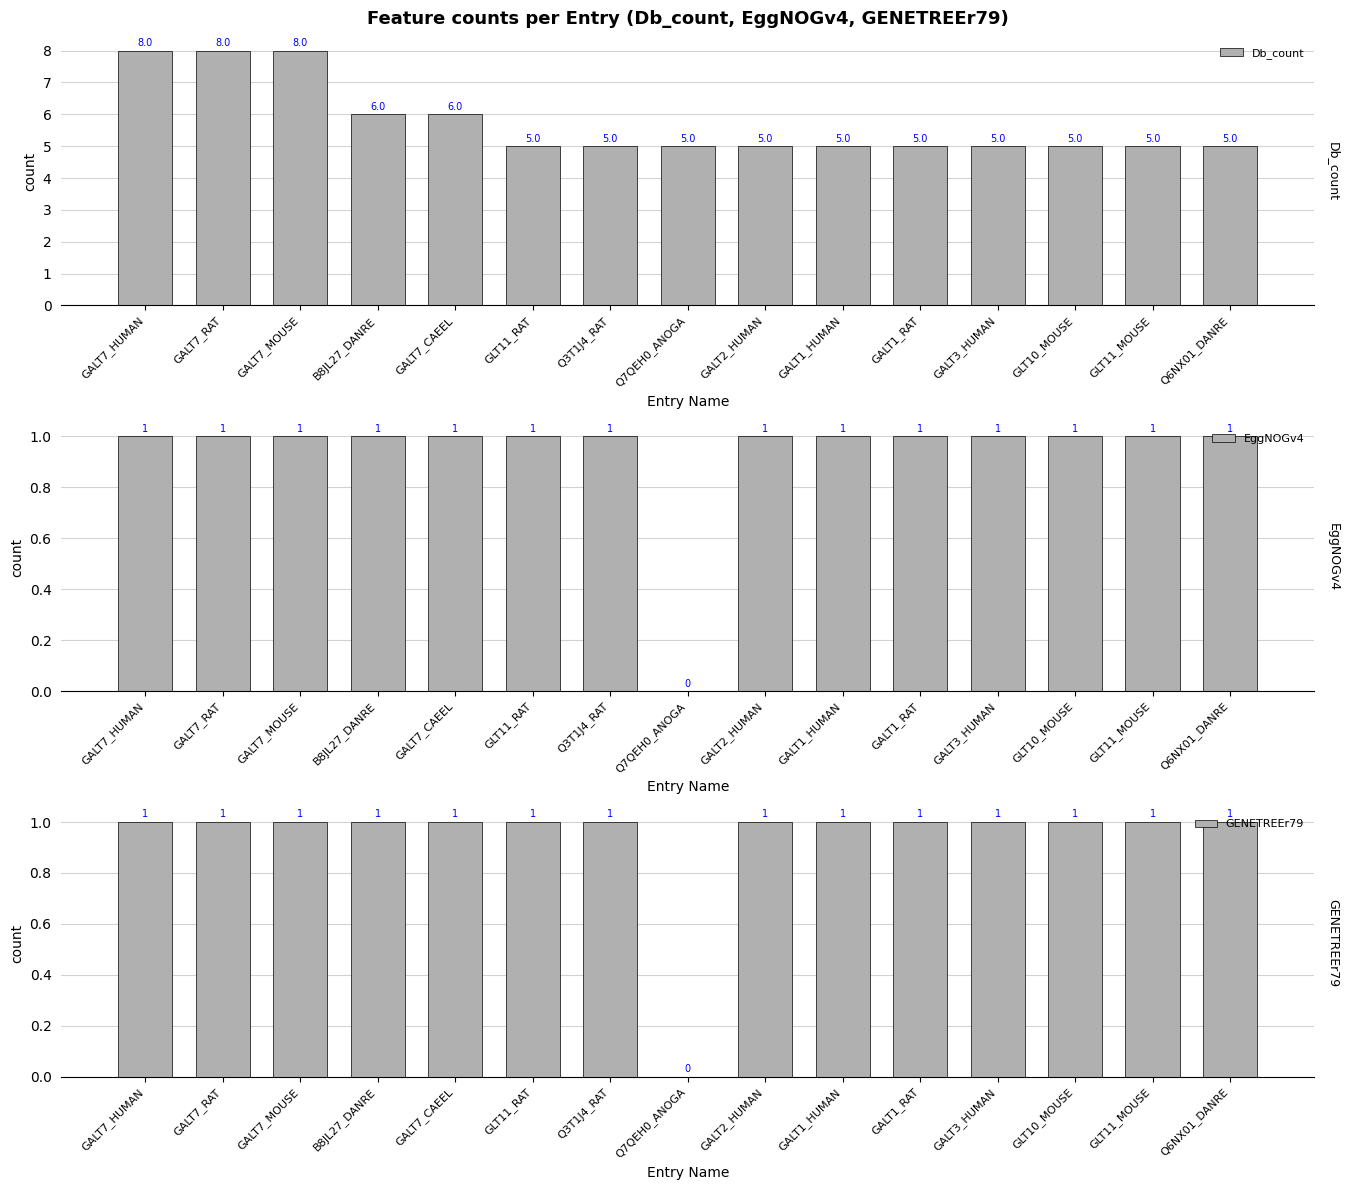

What is the sum of all Db_count values?

86